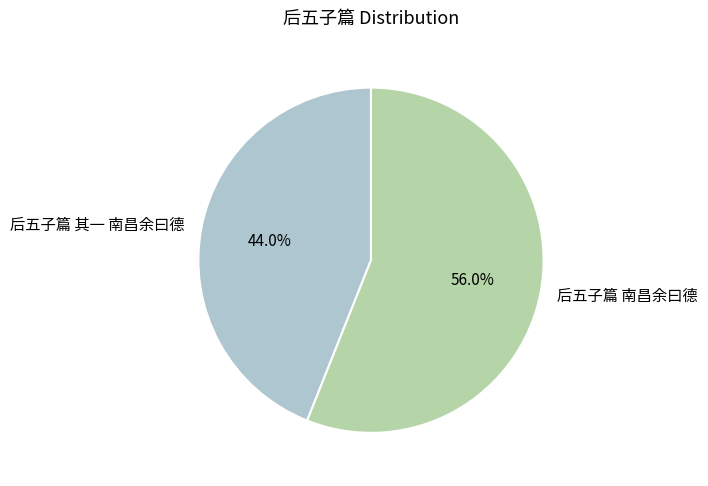

How many slices are in this pie chart?

2